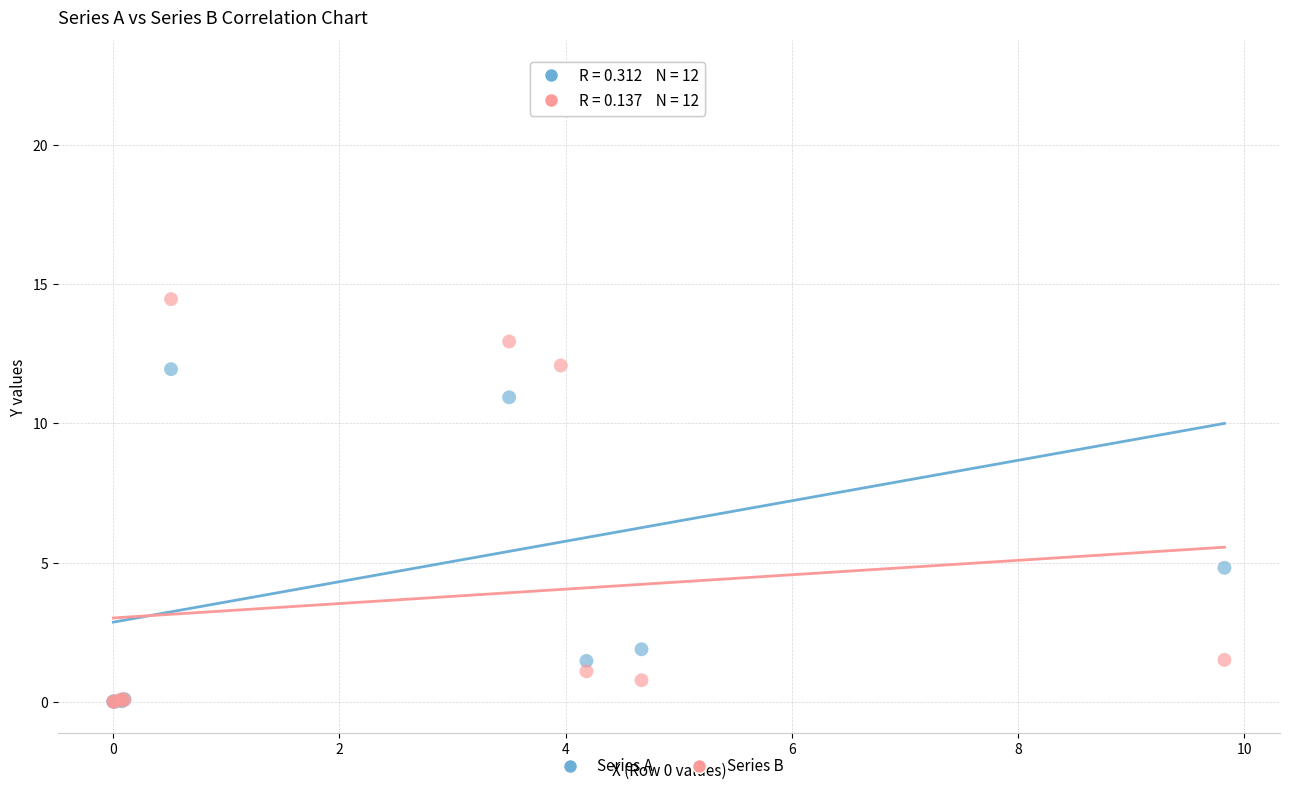

In the Series B series, what Y value is closest to 7?

12.1